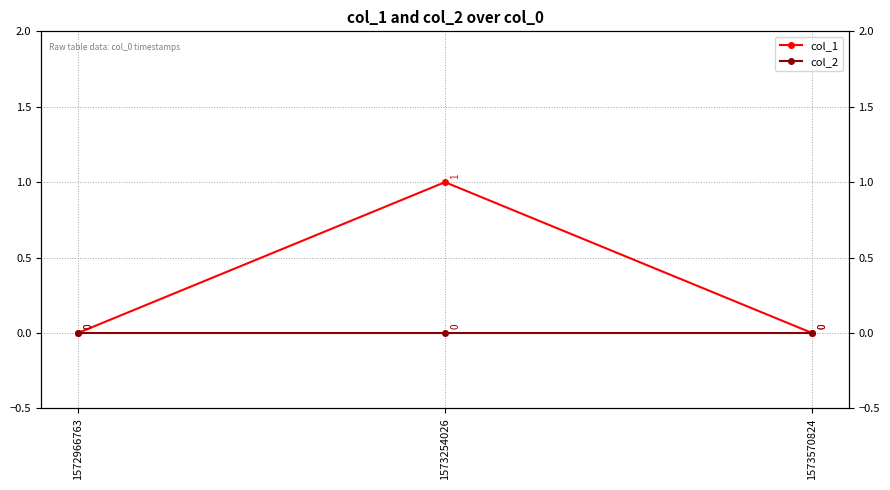

Is it true that col_1 equals 0 at 1572966763?

False